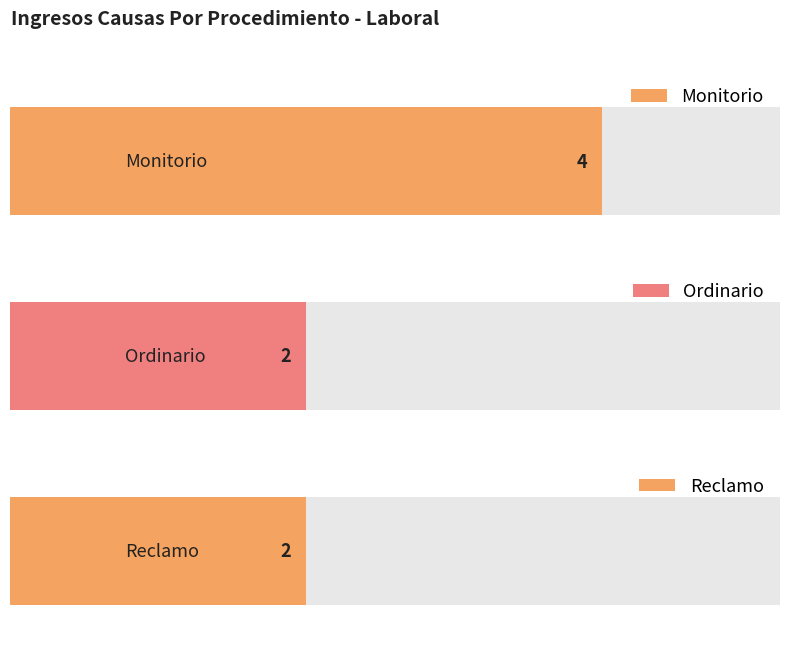

Which label corresponds to the smallest value in the chart?

Ordinario